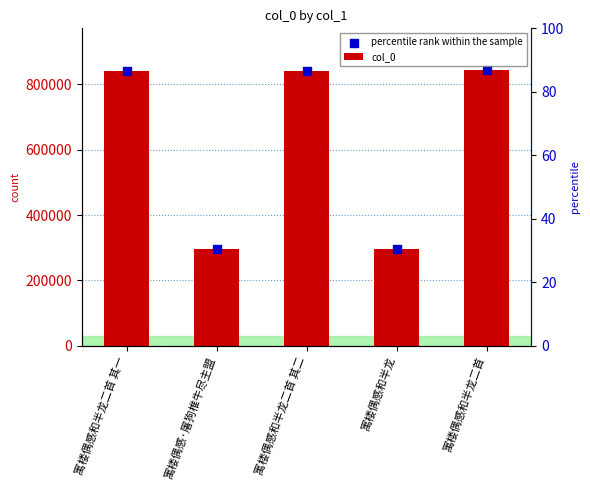

What is the total value across all series at 寓楼偶感和半龙二首?

1689808.0